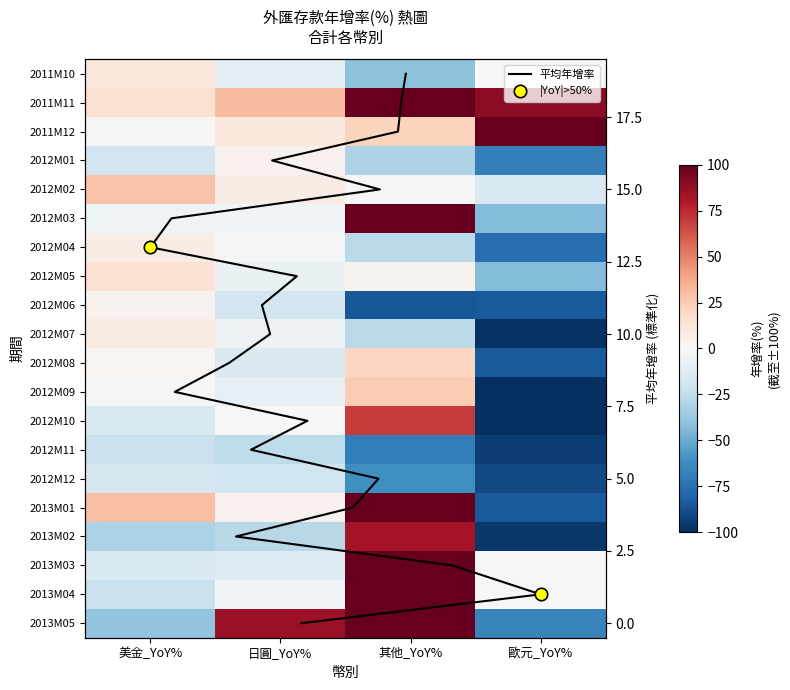

What is the sum of the 2012M02 values at 歐元_YoY% and 日圓_YoY%?

-6.8